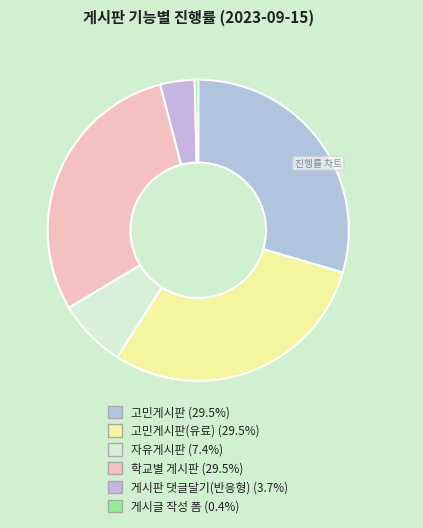

Which slice is the smallest?

게시글 작성 폼